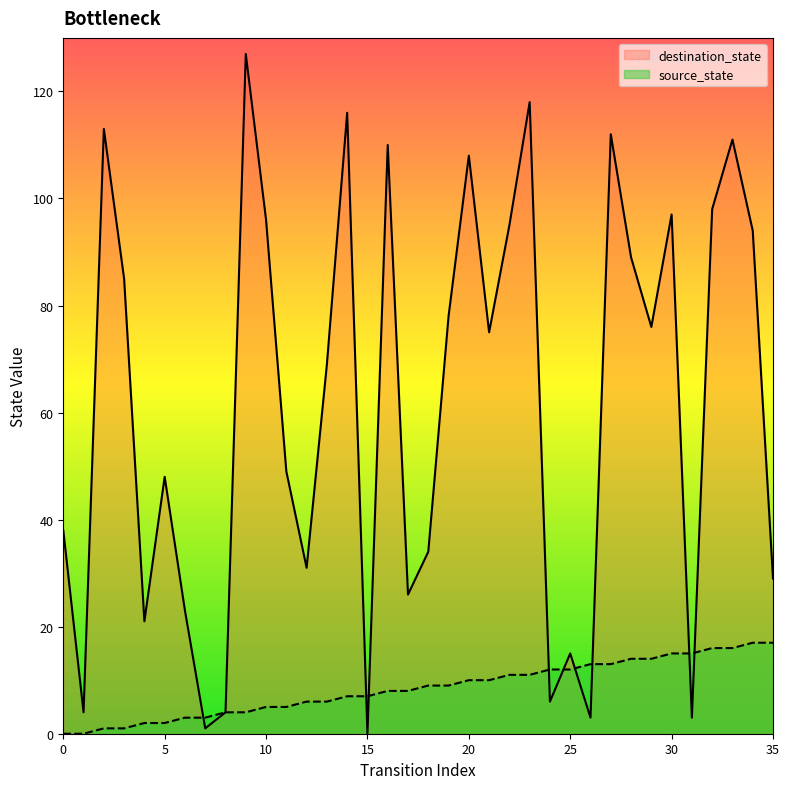

Rank the categories by destination_state value from lowest to highest.

15, 7, 26, 31, 1, 8, 24, 25, 4, 6, 17, 35, 12, 18, 0, 5, 11, 13, 21, 29, 19, 3, 28, 34, 22, 10, 30, 32, 20, 16, 33, 27, 2, 14, 23, 9